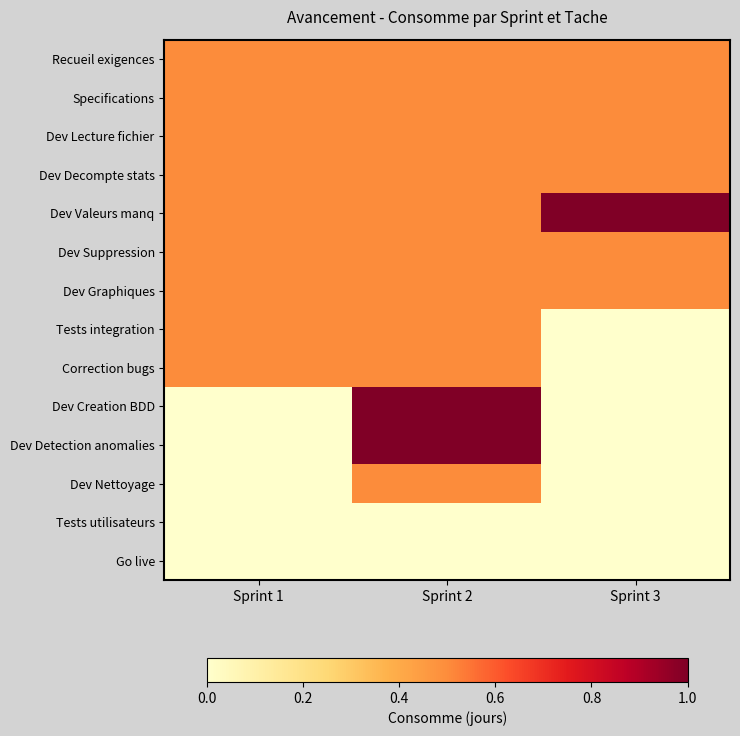

Which label corresponds to the smallest value in the chart?

Sprint 3